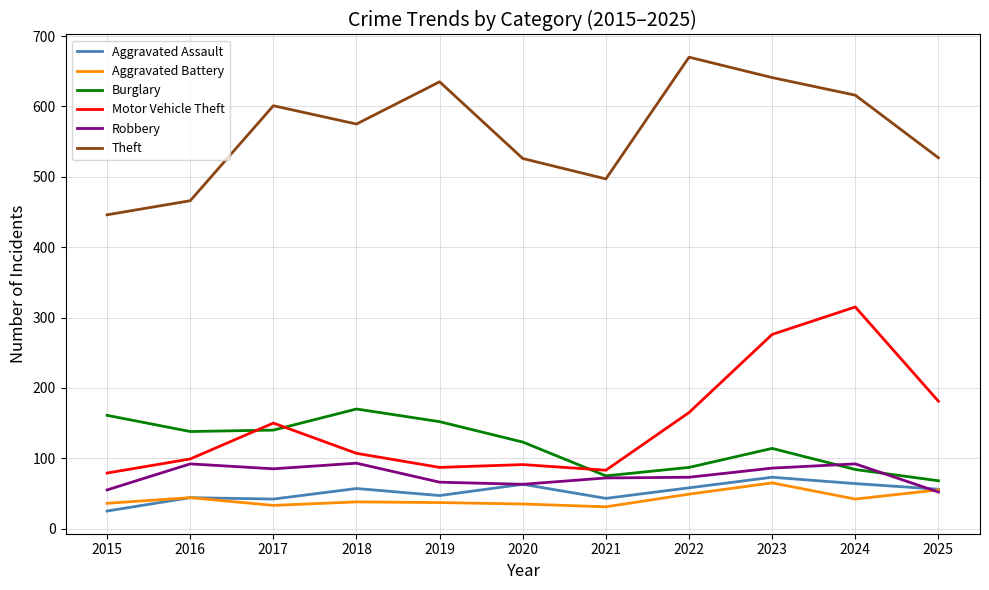

Count the number of categories in the chart.

11